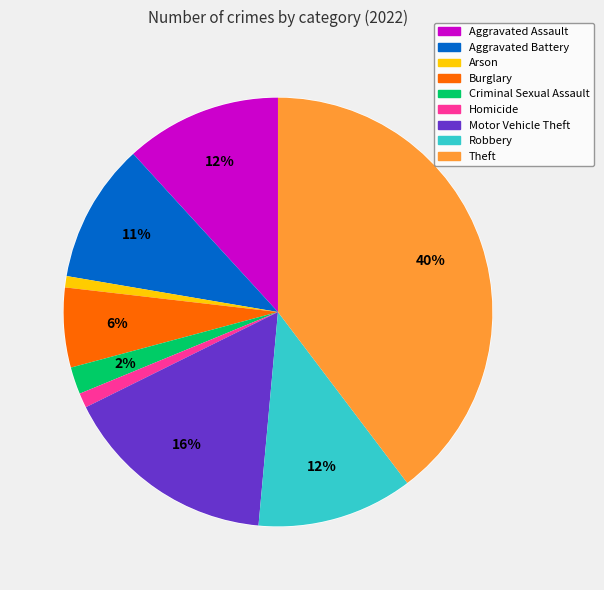

To the nearest percent, what is the combined percentage of Robbery and Aggravated Assault?

24%